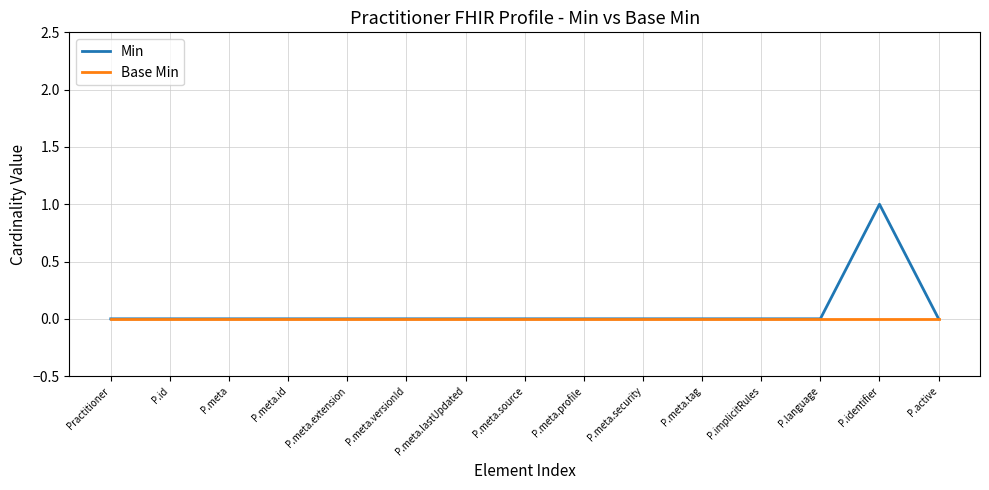

At which category is the sum across all series the highest?

P.identifier